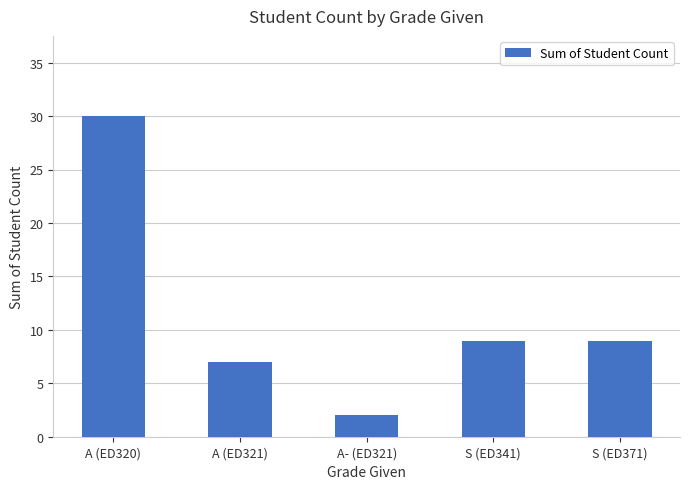

What position from the left is S (ED371)?

5